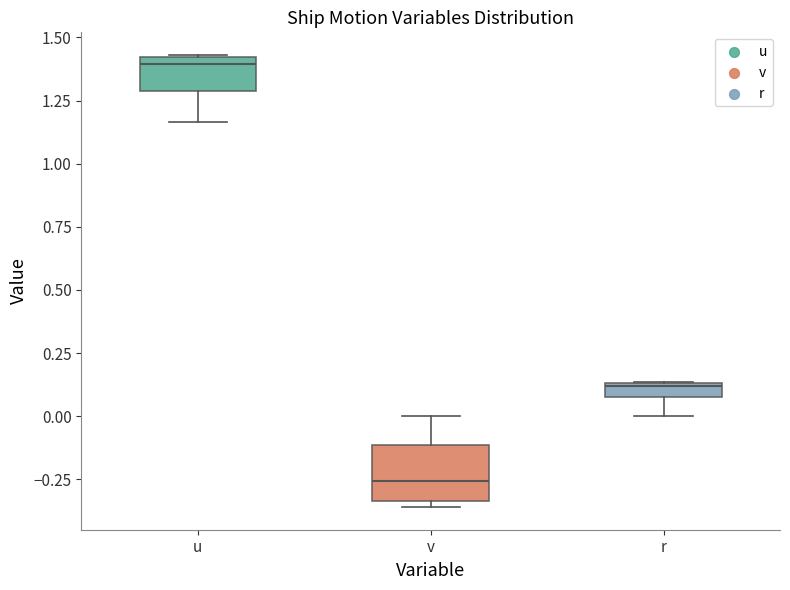

Which box has the lowest median line?

v